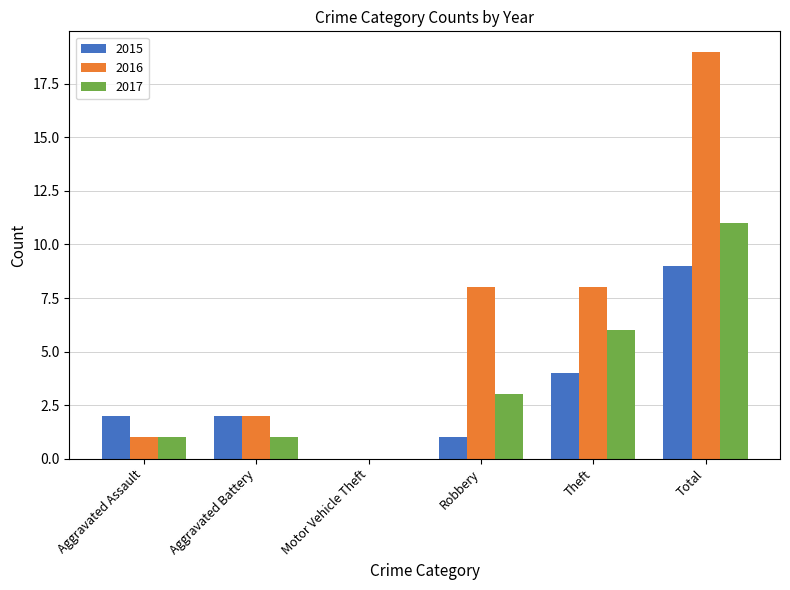

True or false: 2017 has a value of 1 at Aggravated Assault.

True